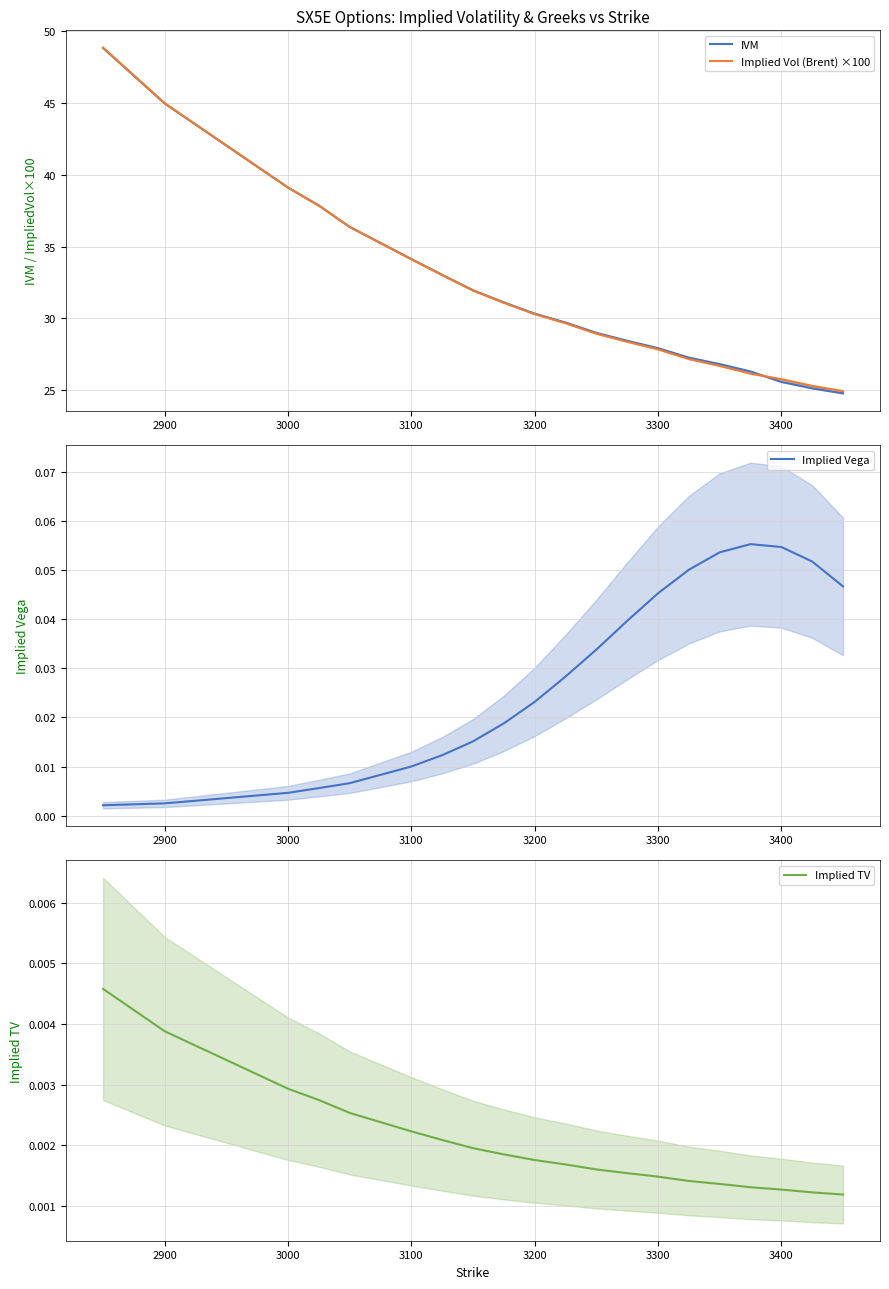

What are all the series names shown in the legend?

IVM, Implied Vol (Brent) ×100, Implied Vega, Implied TV